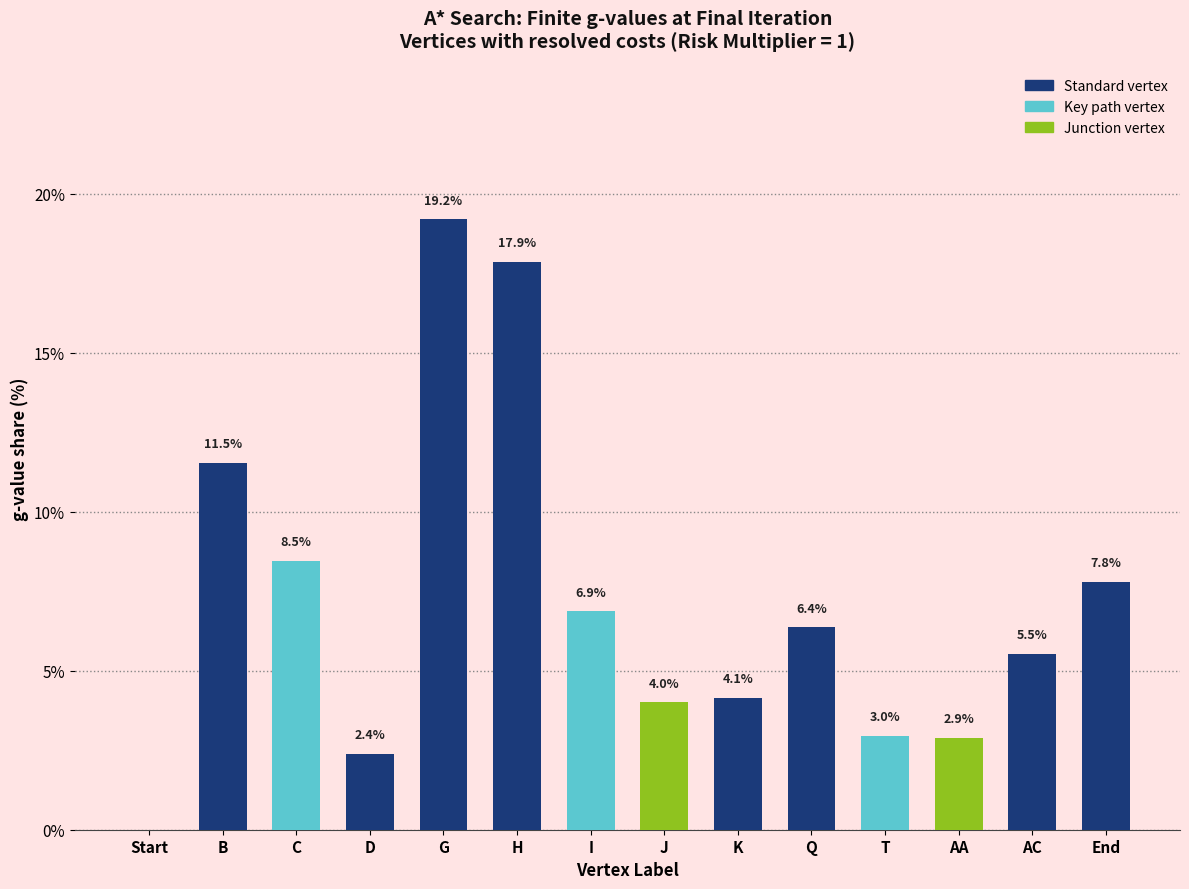

Are the bars horizontal?

No